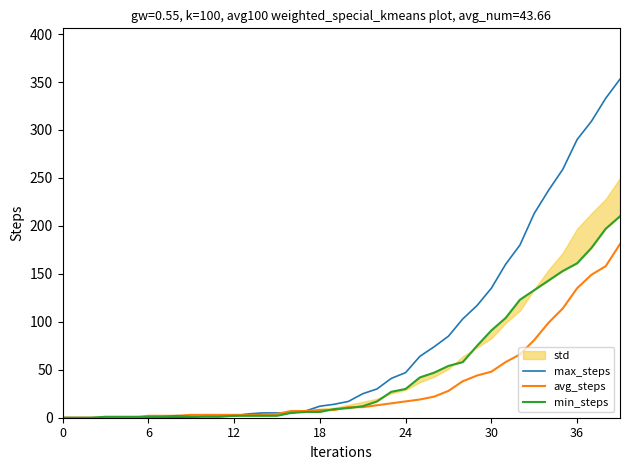

Between 18 and 18, which is larger?

18